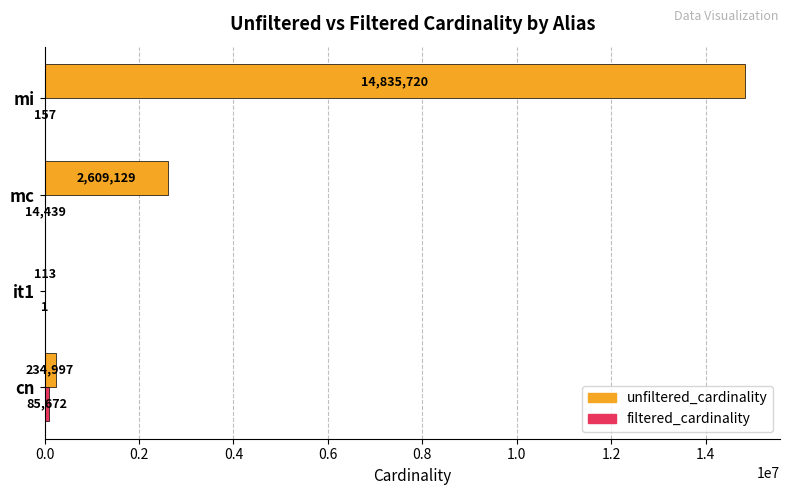

At which category is the sum across all series the highest?

mi